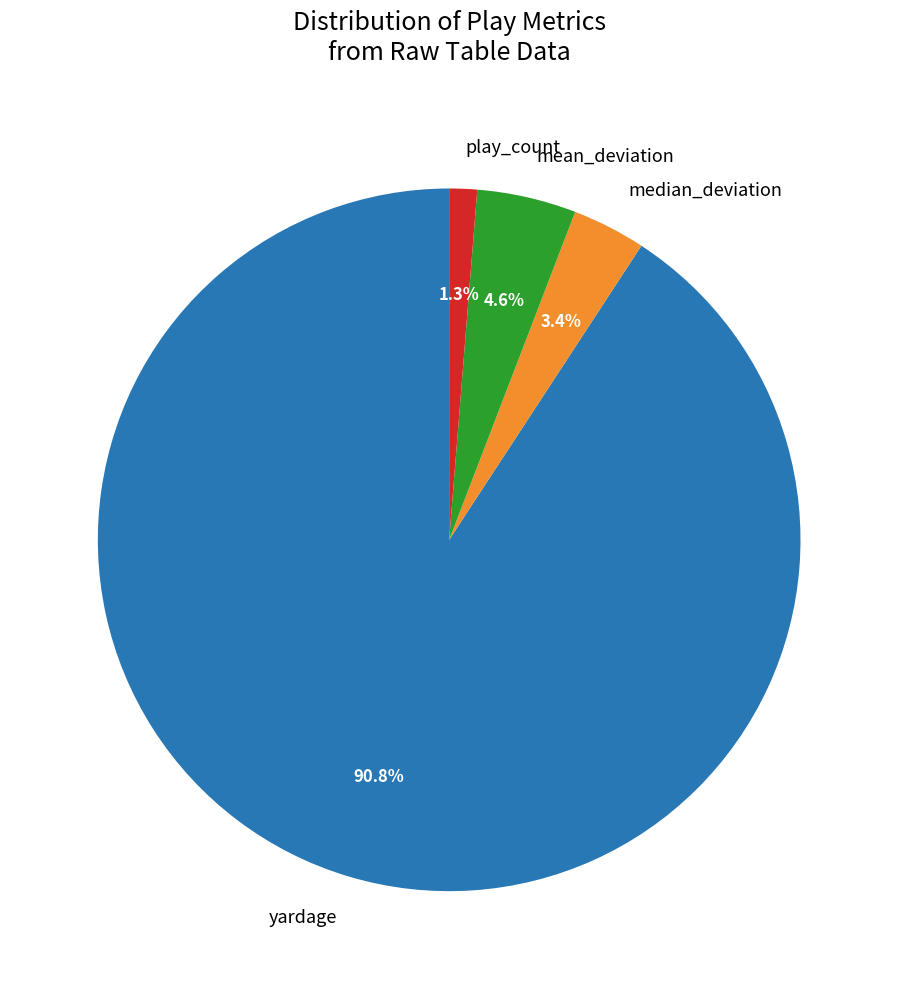

To the nearest percent, what is the average slice percentage?

25%